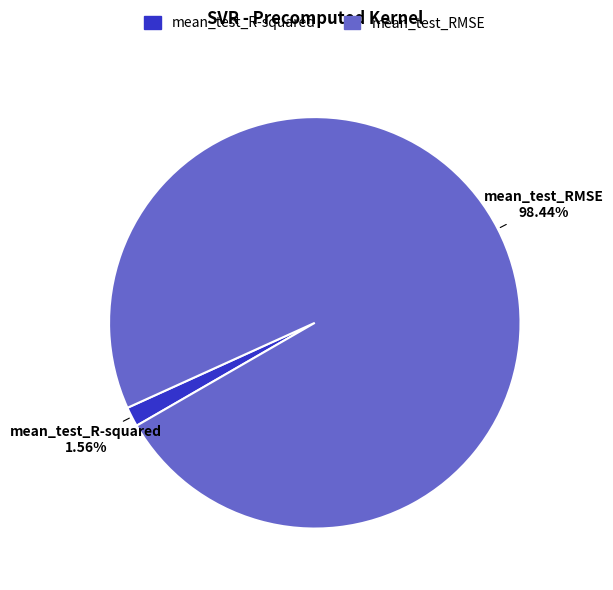

Between mean_test_R-squared and mean_test_RMSE, which is larger?

mean_test_RMSE